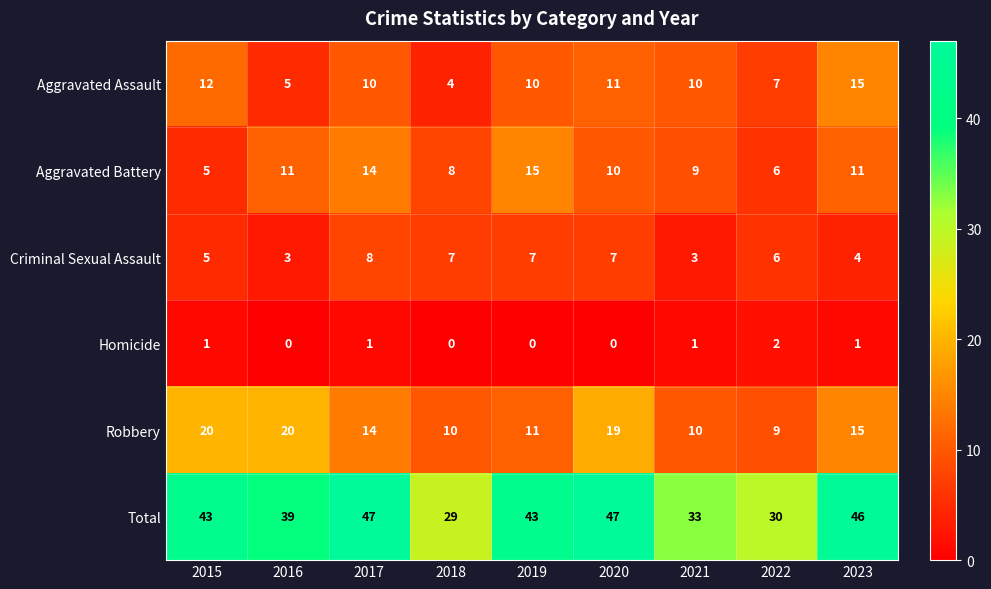

Rank the series at 2020 from lowest to highest value.

Homicide, Criminal Sexual Assault, Aggravated Battery, Aggravated Assault, Robbery, Total